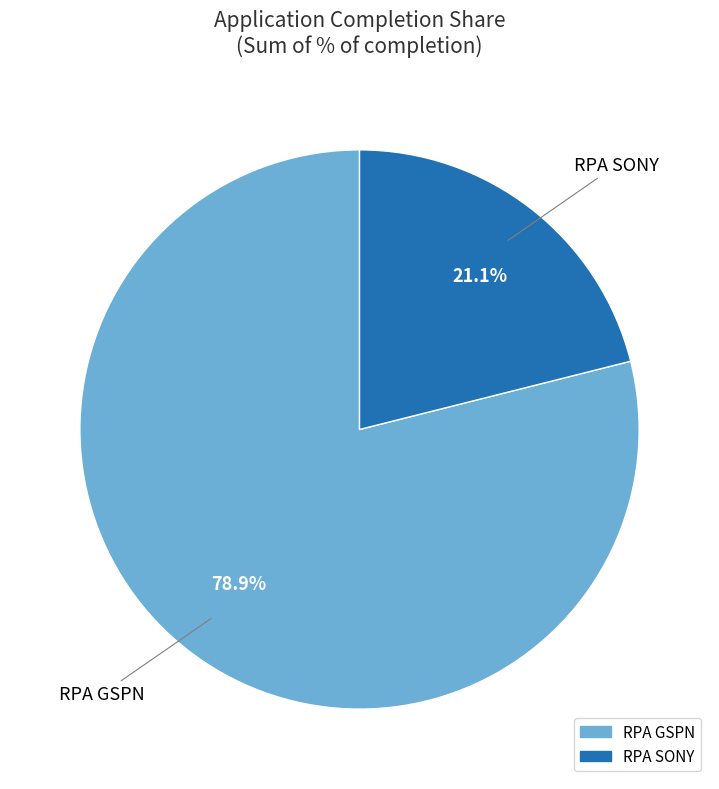

Is there any slice that represents more than half of the pie?

Yes